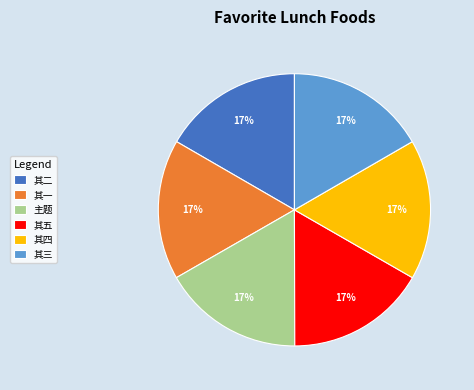

Is 其一 the majority of the pie?

No